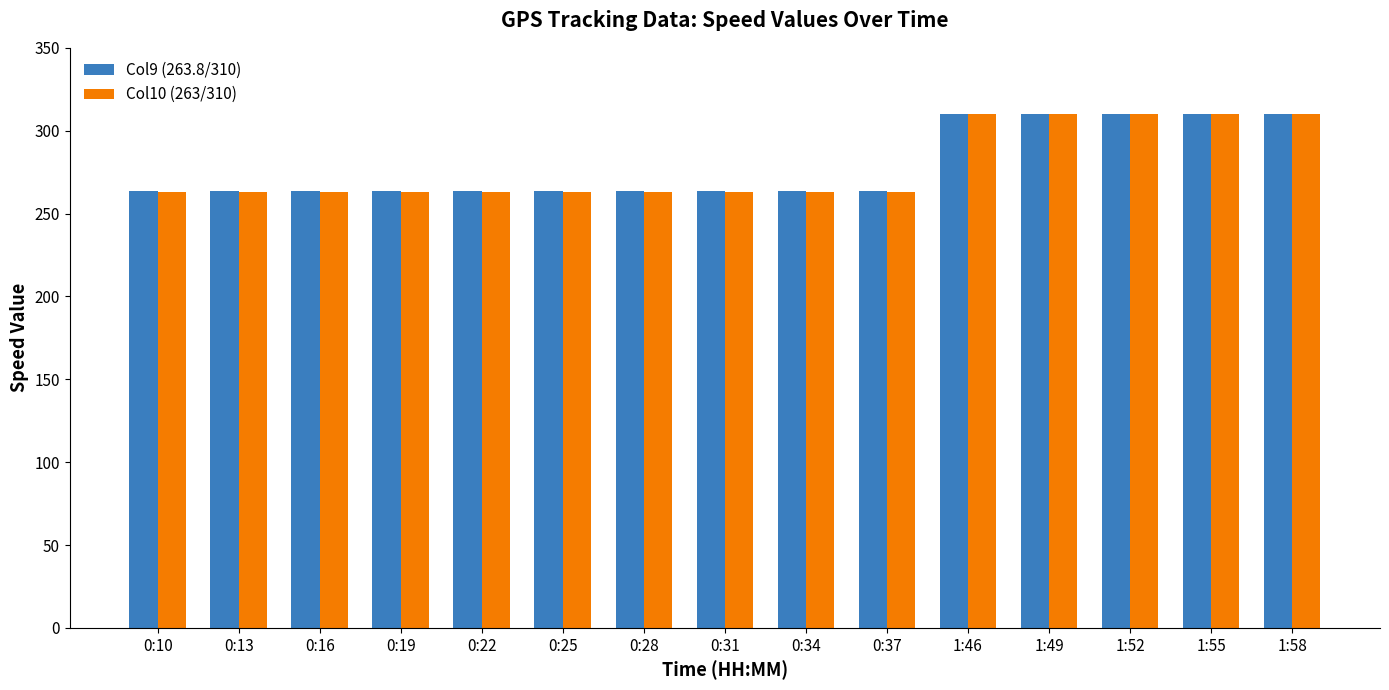

True or false: Col10 (263/310) has a value of 153.0 at 0:16.

False